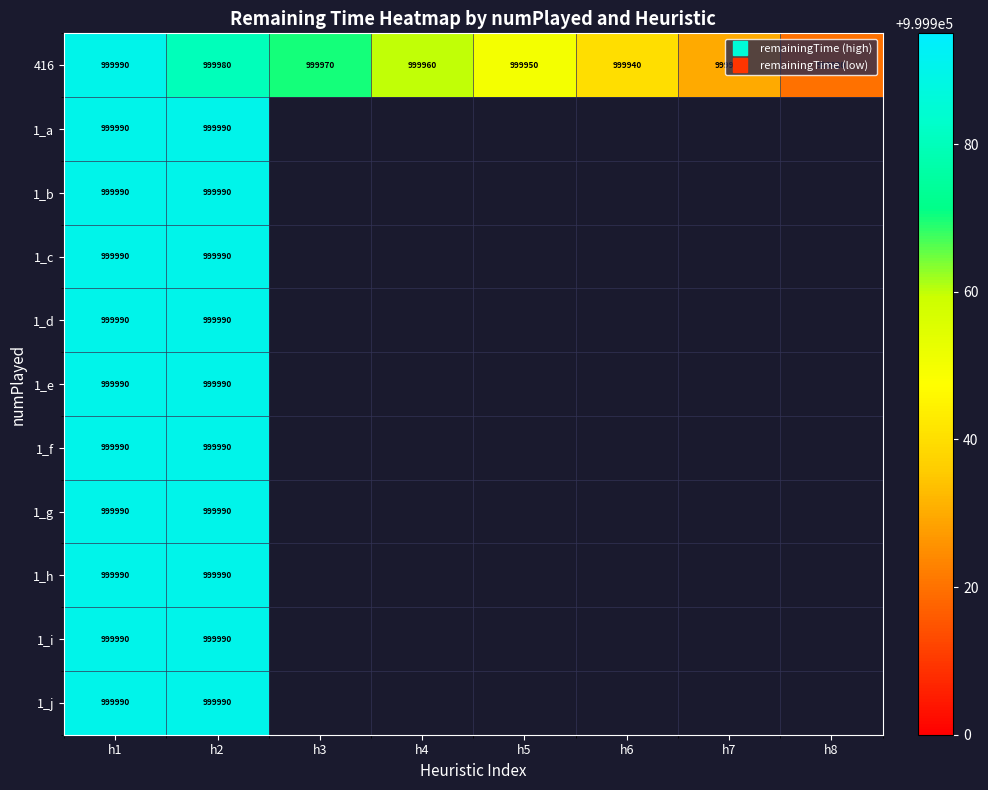

At which category is the sum across all series the highest?

h1